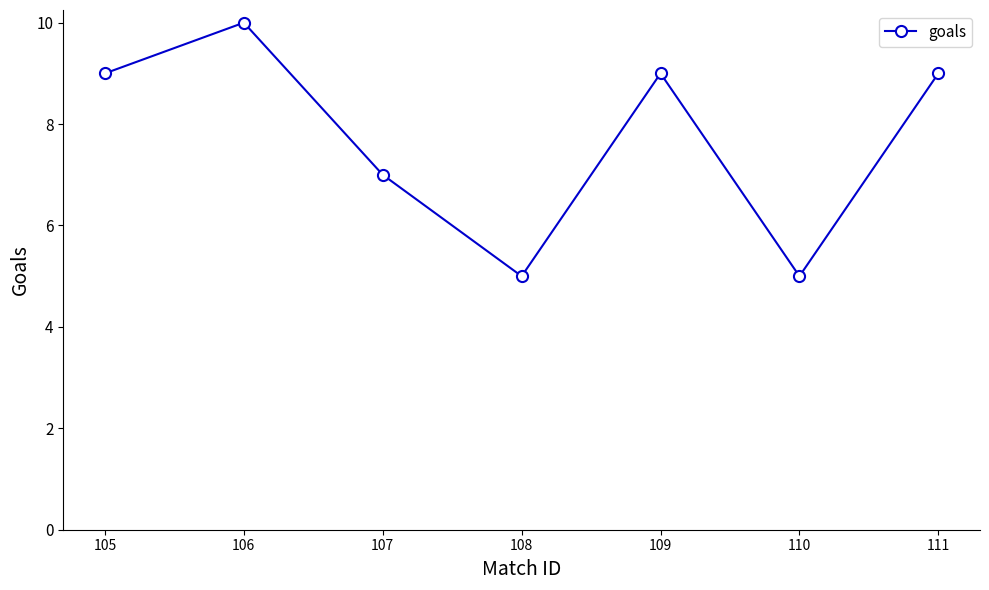

How many values are below 9?

3